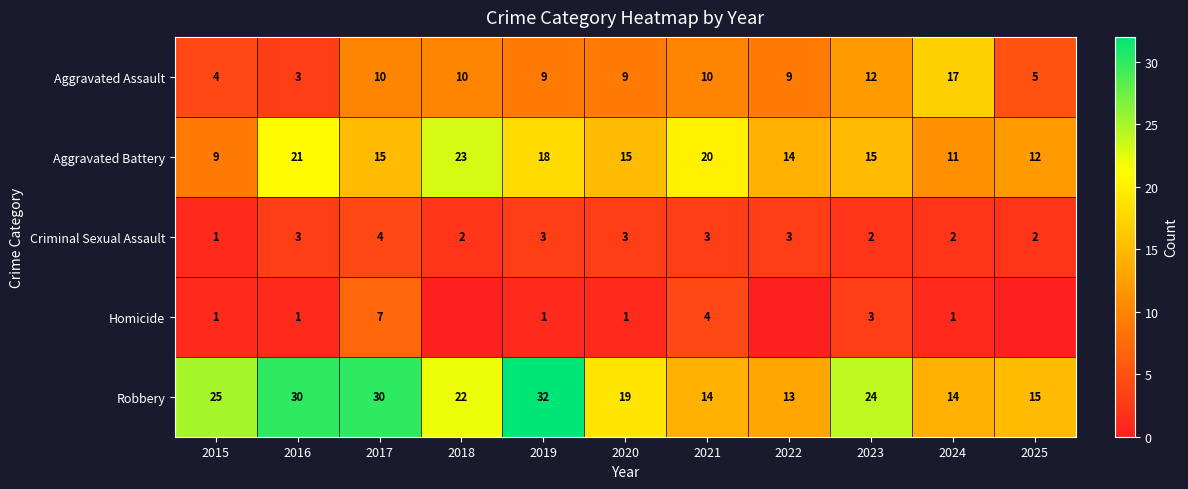

At which label does Aggravated Assault first exceed 9?

2017